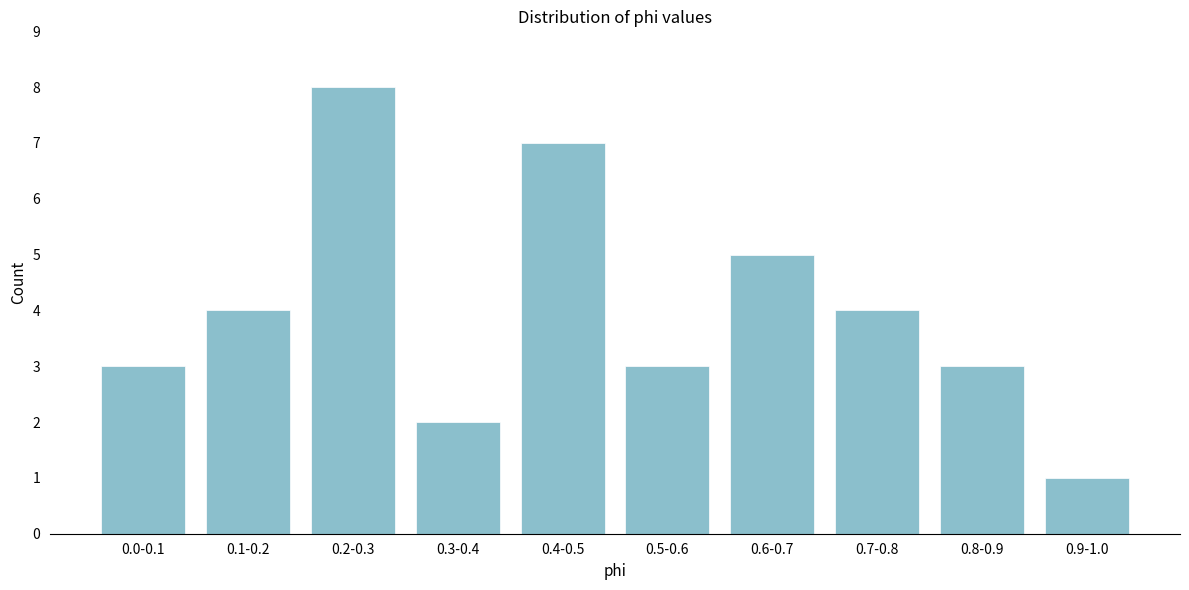

Reading right to left, transcribe all the data shown in this chart.

1	3	4	5	3	7	2	8	4	3